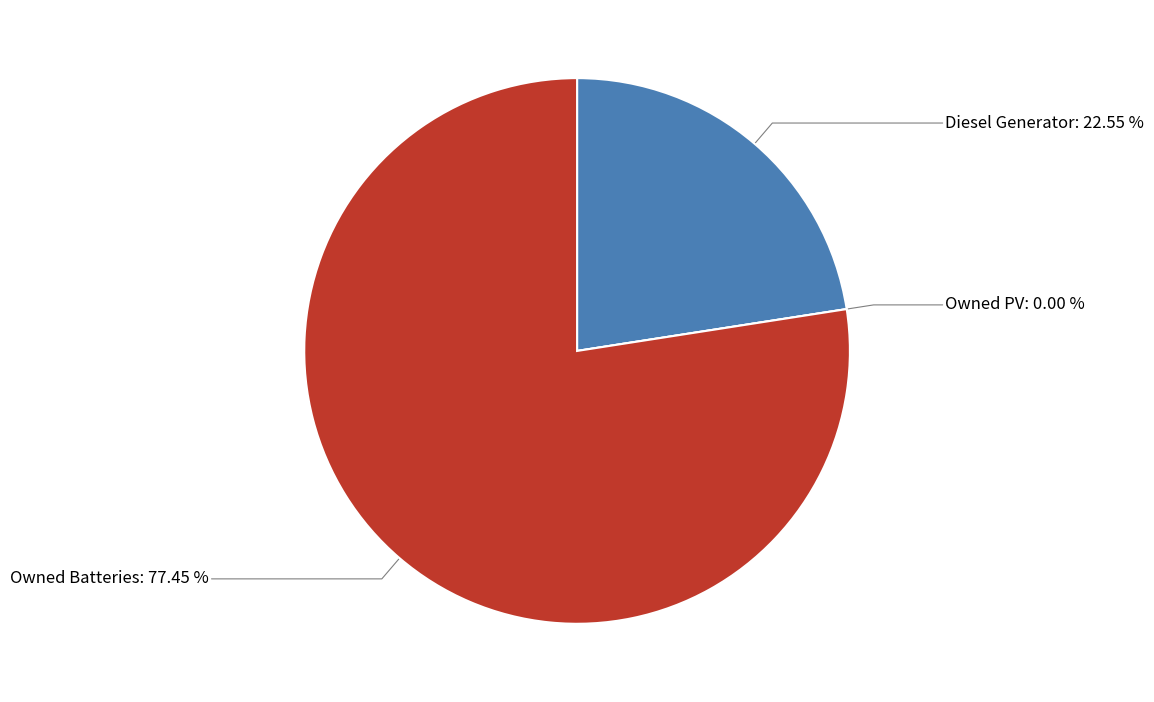

How many segments does this pie chart have?

3